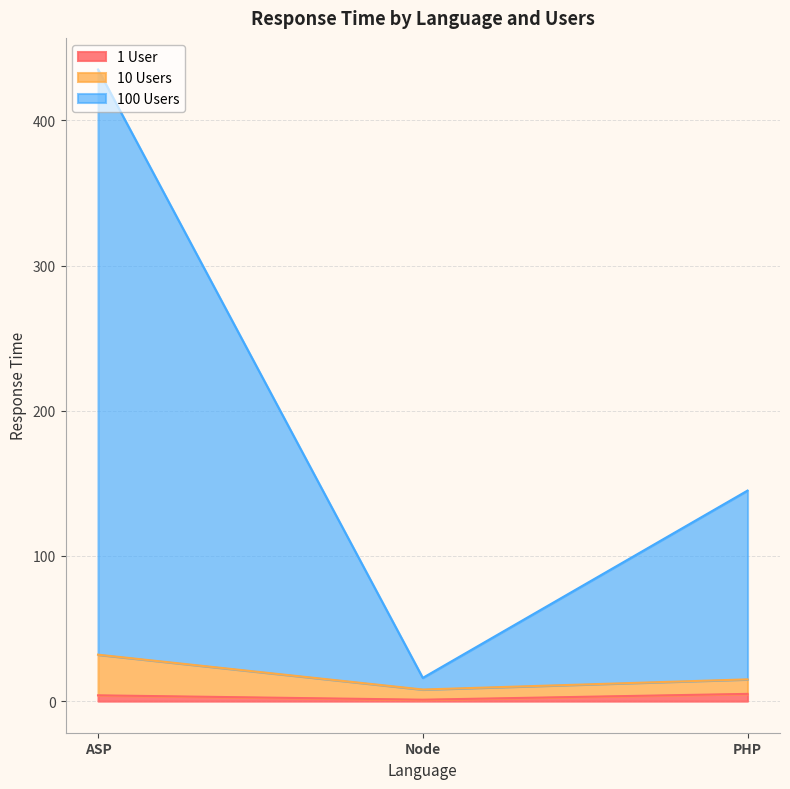

How many categories are shown in the chart?

3